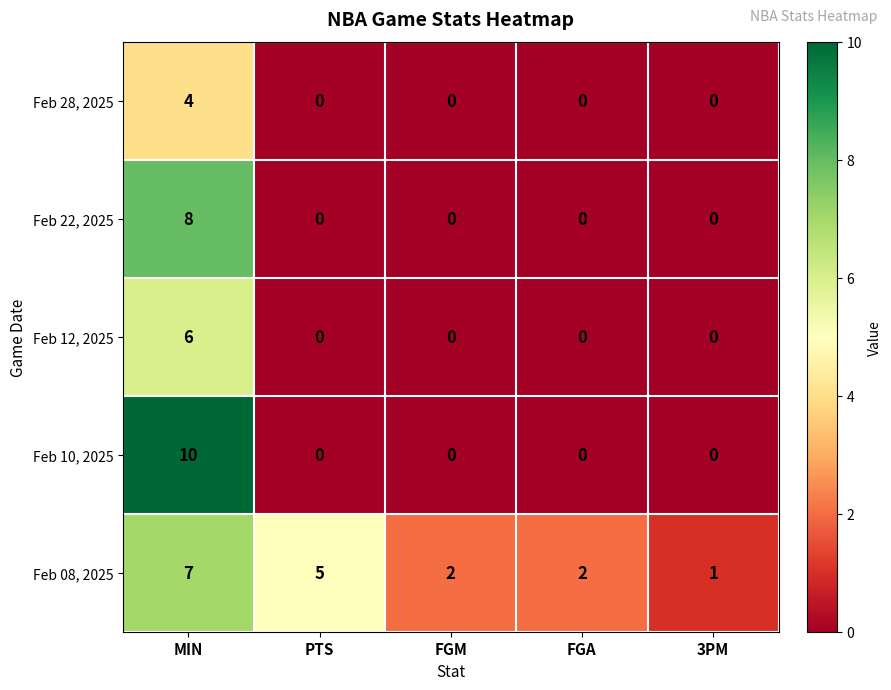

True or false: Feb 10, 2025 has a value of 10 at MIN.

True